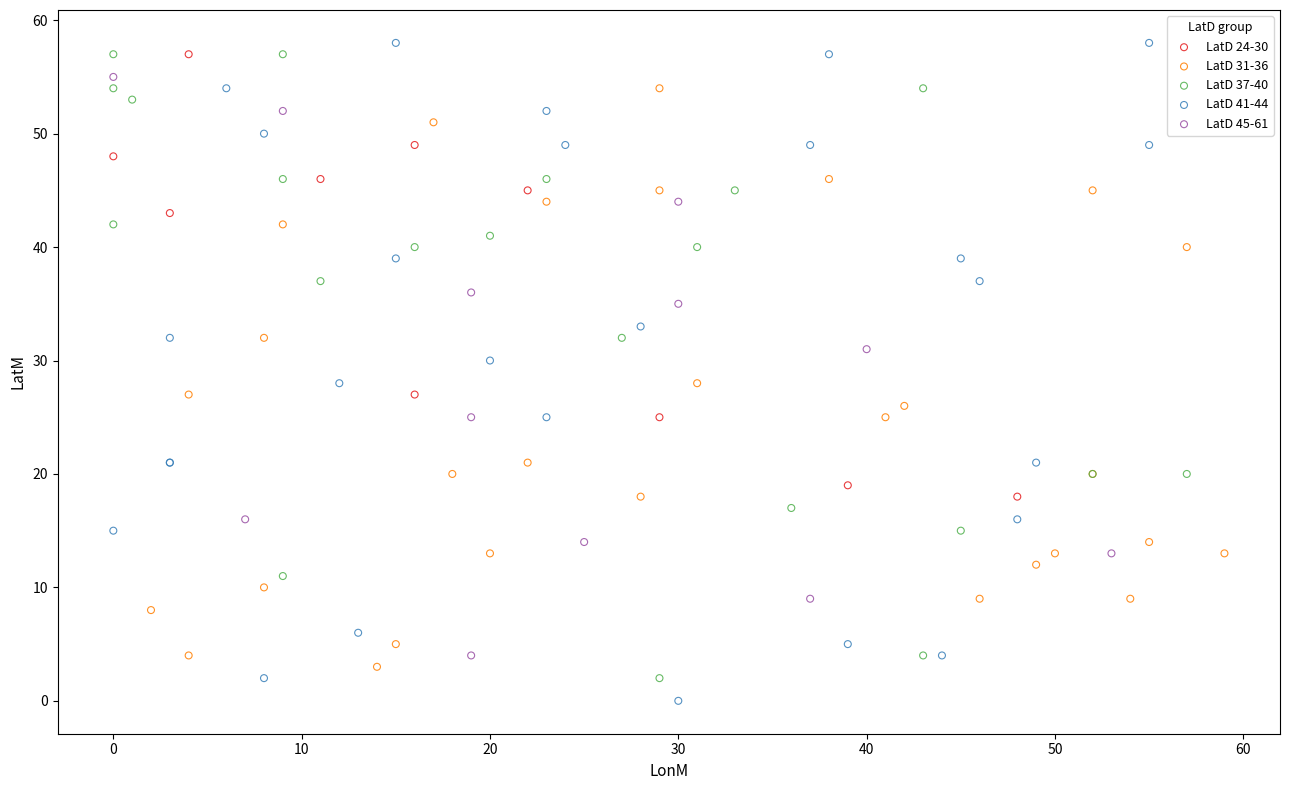

Which series reaches the maximum Y coordinate?

LatD 41-44